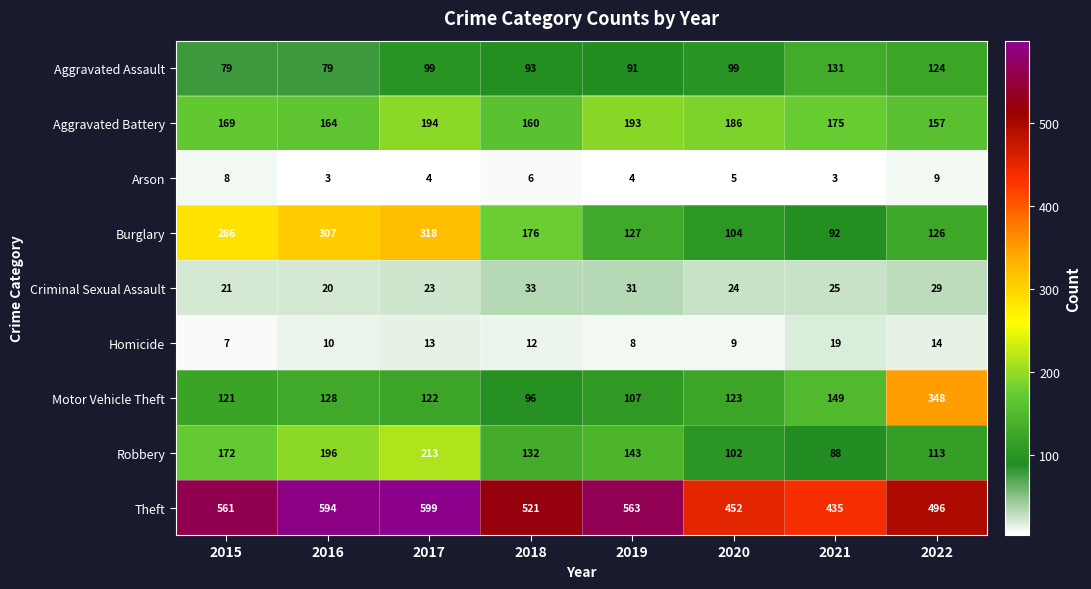

True or false: Robbery has a value of 111 at 2015.

False